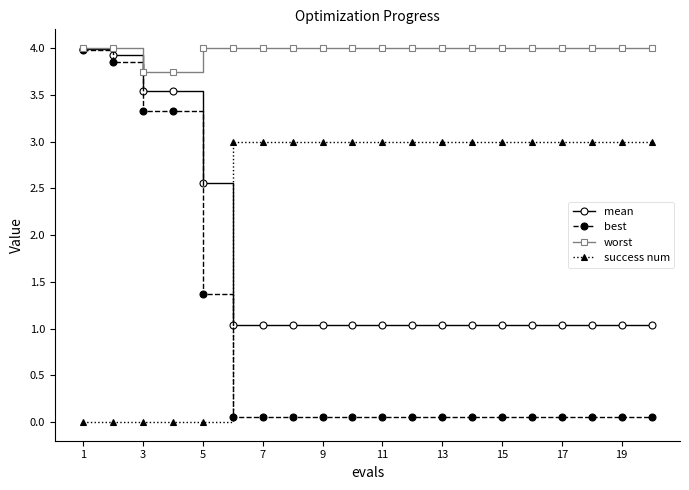

Which series has the largest range (max minus min)?

best